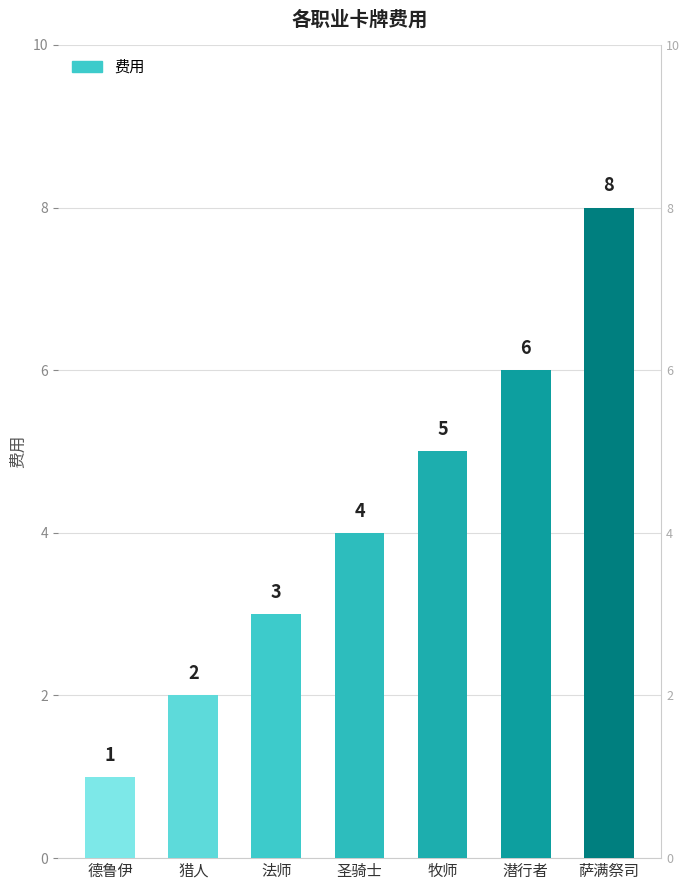

What is the change in value from 圣骑士 to 潜行者?

+2